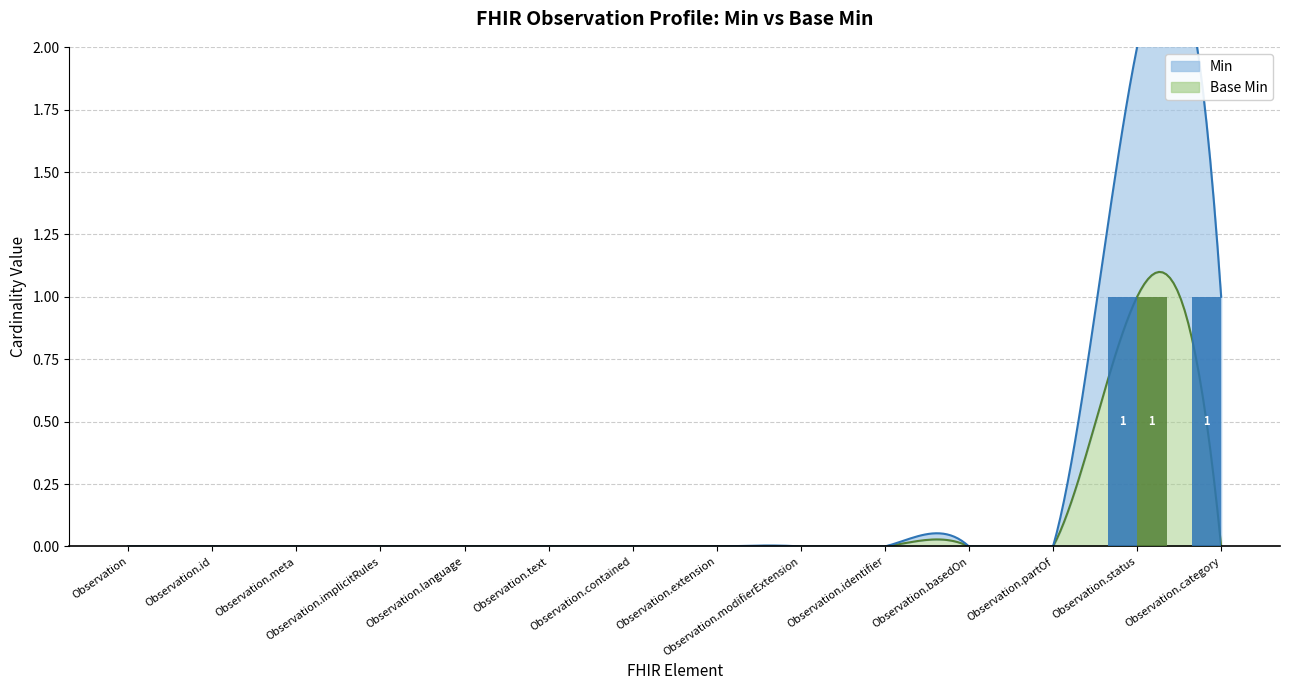

What is the difference between the maximum and minimum values in the Min (bar) series?

1